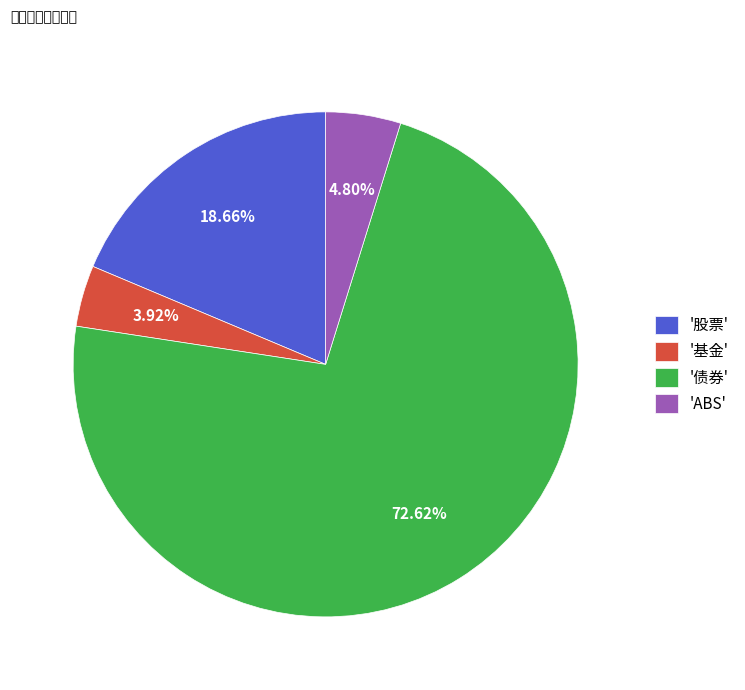

Combined, do '基金' and '债券' account for over 50%?

Yes